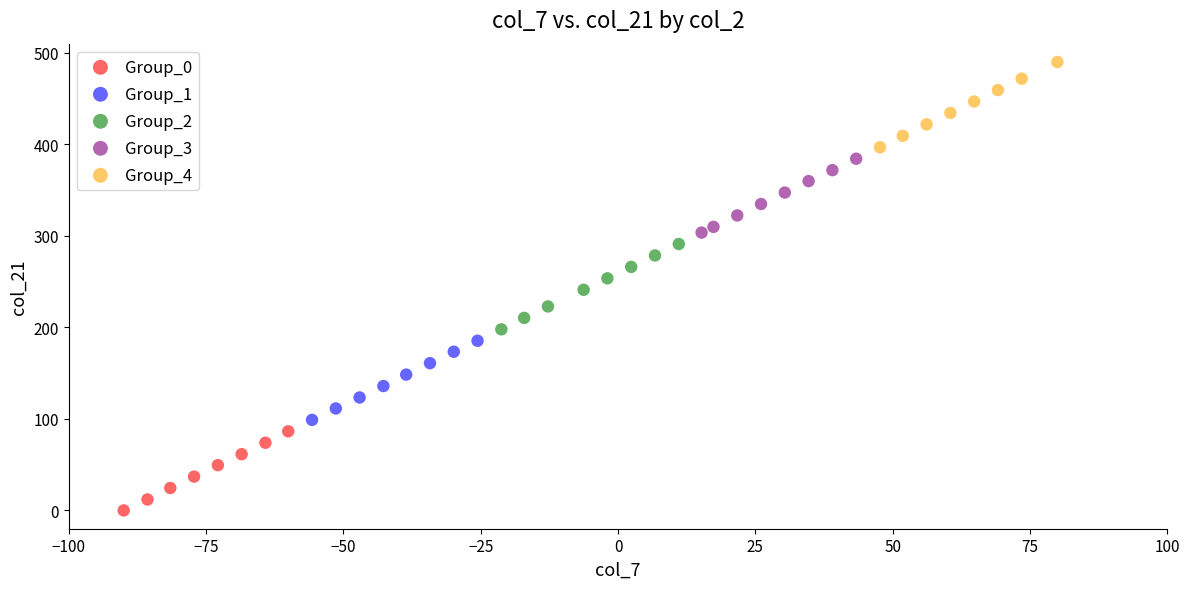

Which series contains the lowest Y value?

Group_0